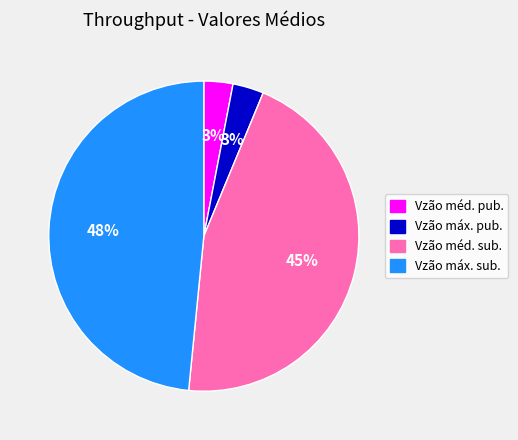

Does any single category account for the majority?

No